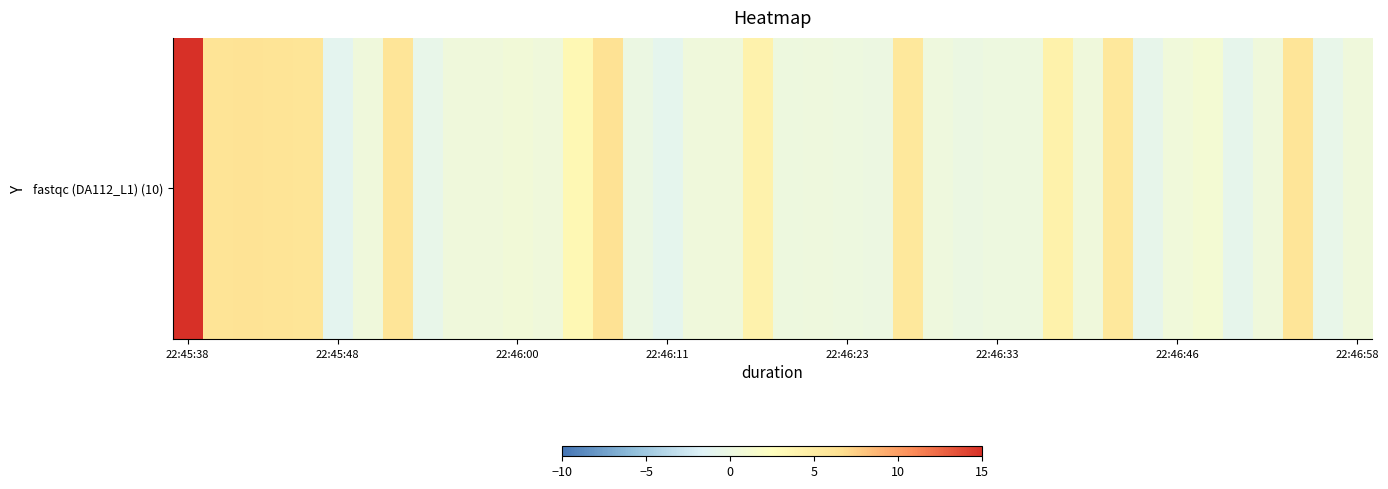

At which label does the data first exceed 0?

22:45:38